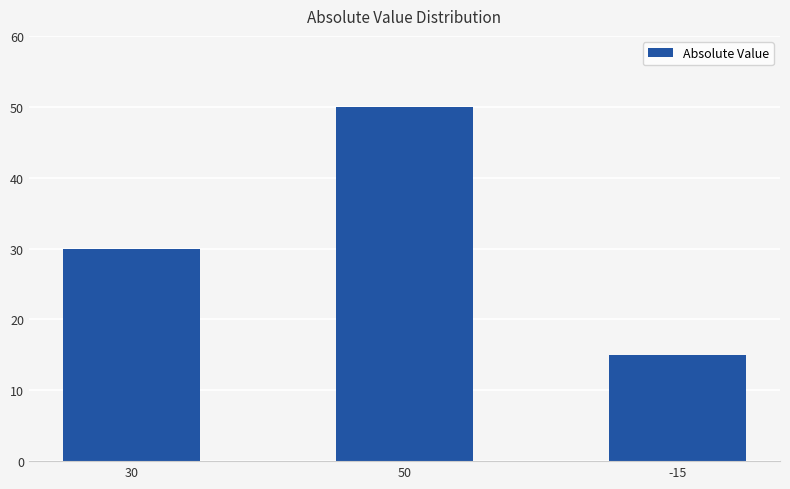

Reading left to right, what are all the values shown in this chart?

30=30	50=50	-15=15